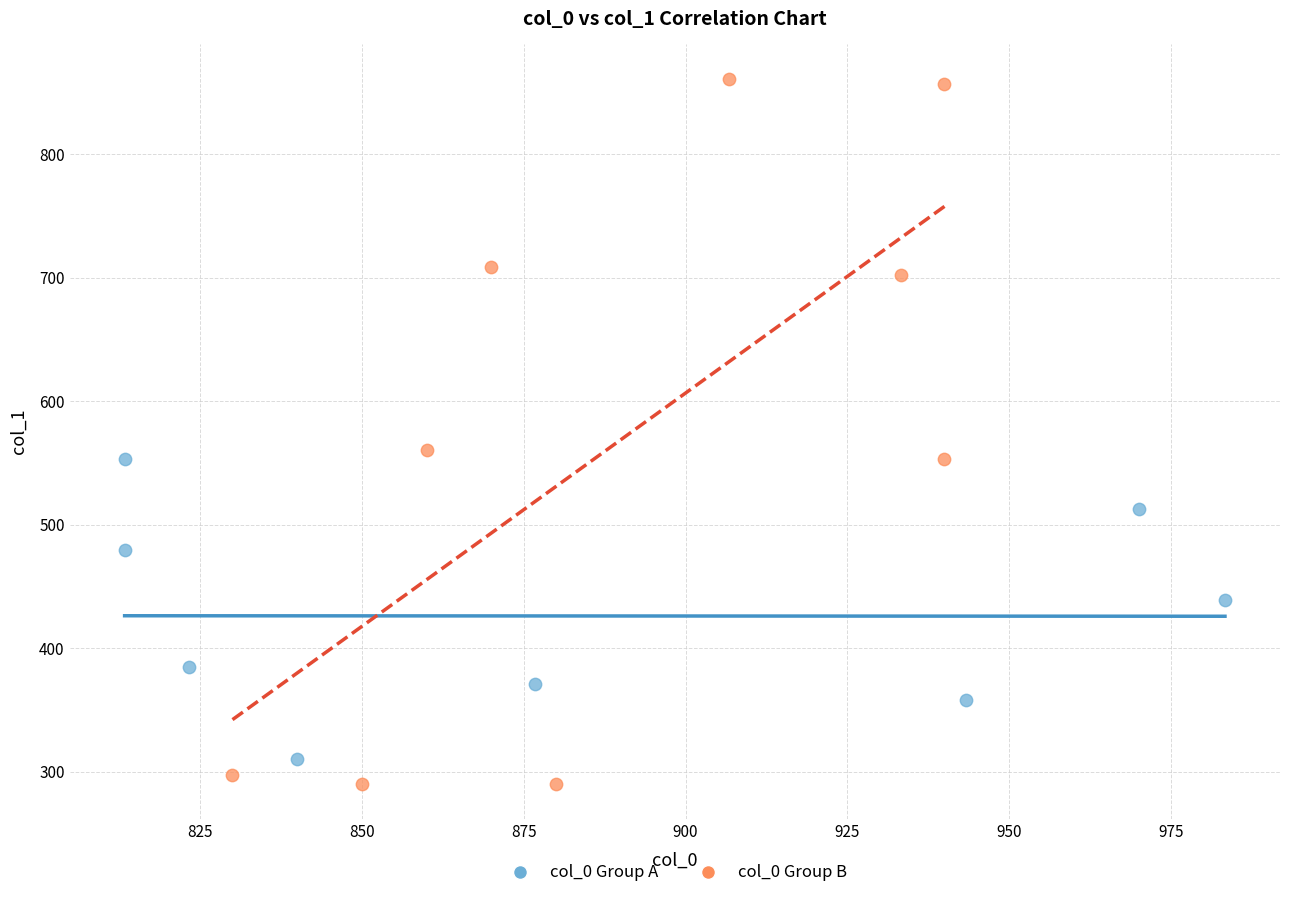

Which series reaches the maximum Y coordinate?

col_0 Group B